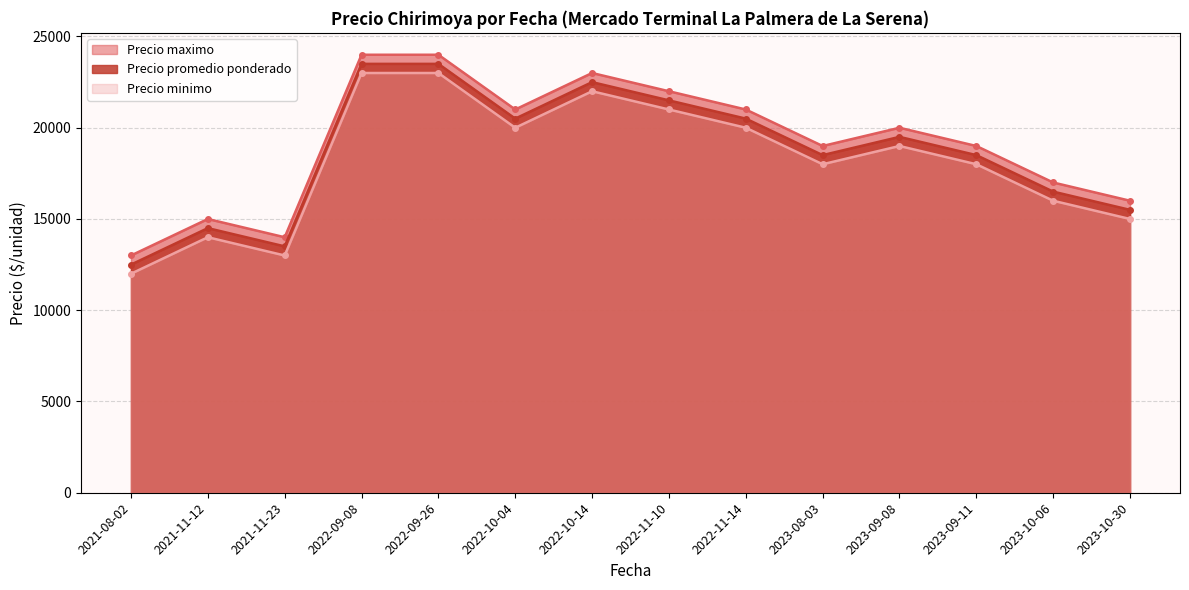

The value of Precio minimo at 2022-11-14 is 9911. True or false?

False